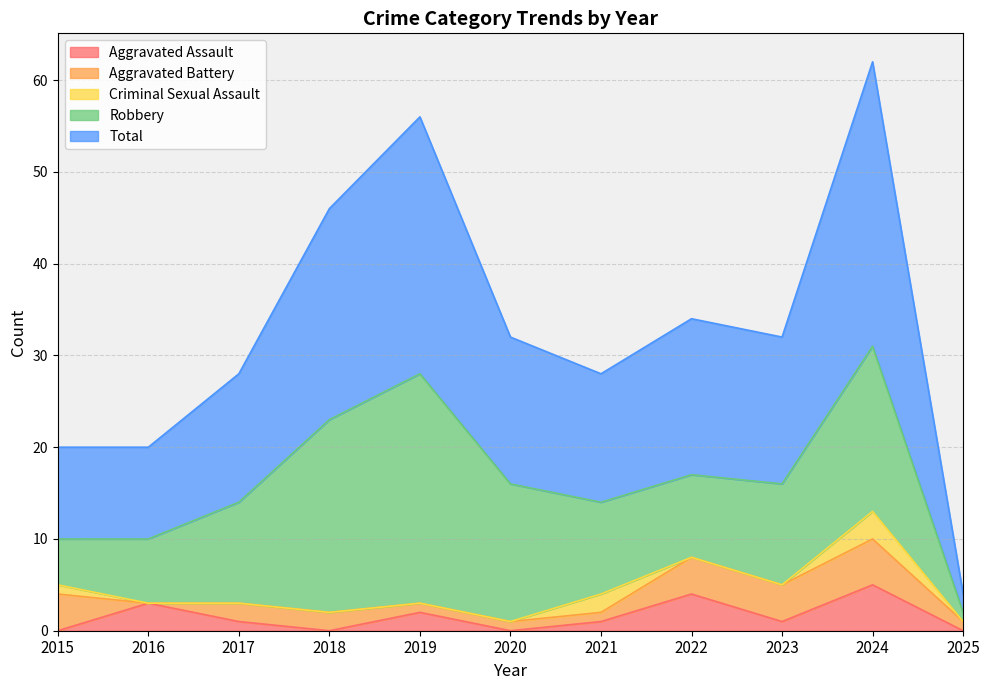

Which series has the widest spread of values?

Total